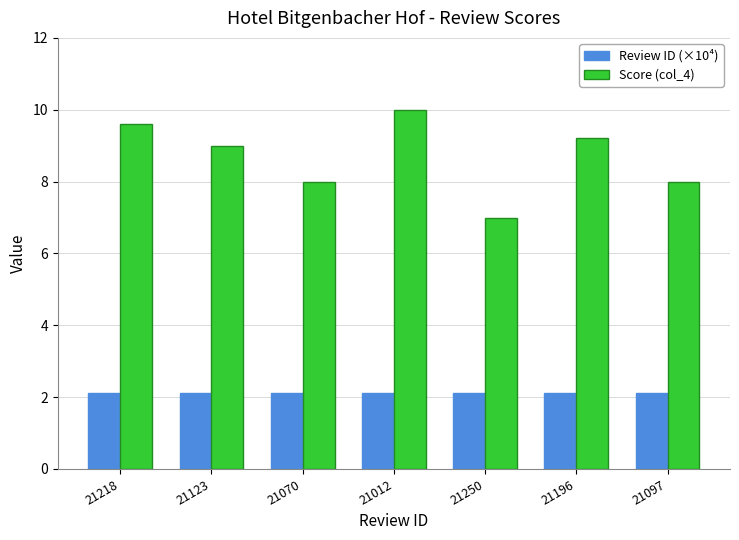

At how many categories does at least one series exceed 4?

7